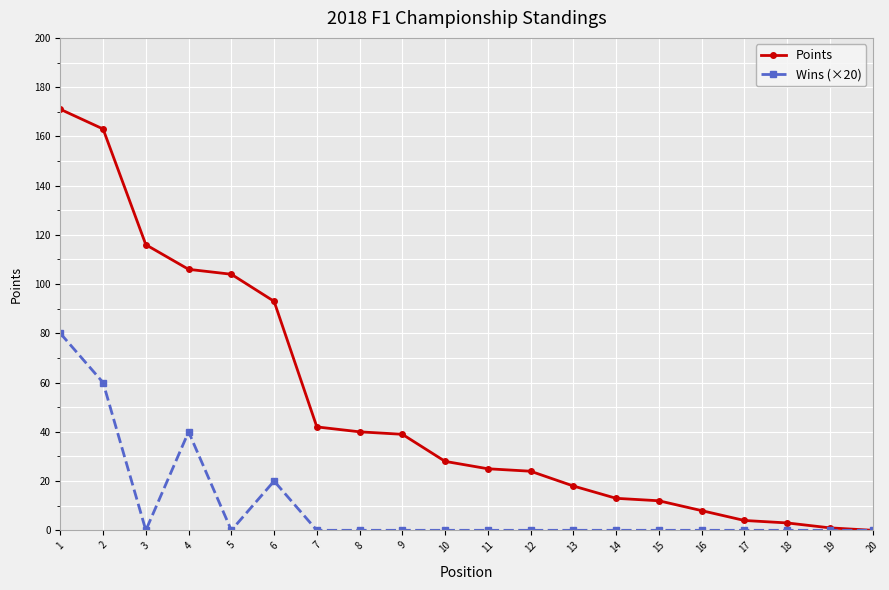

True or false: Wins (×20) has a value of -50 at 17.

False